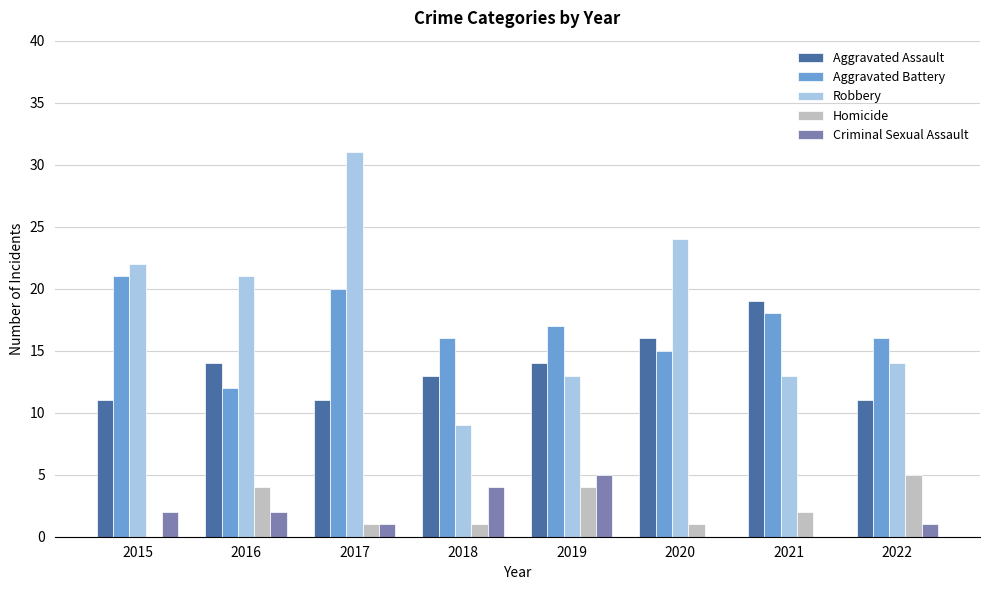

Which series has the largest range (max minus min)?

Robbery